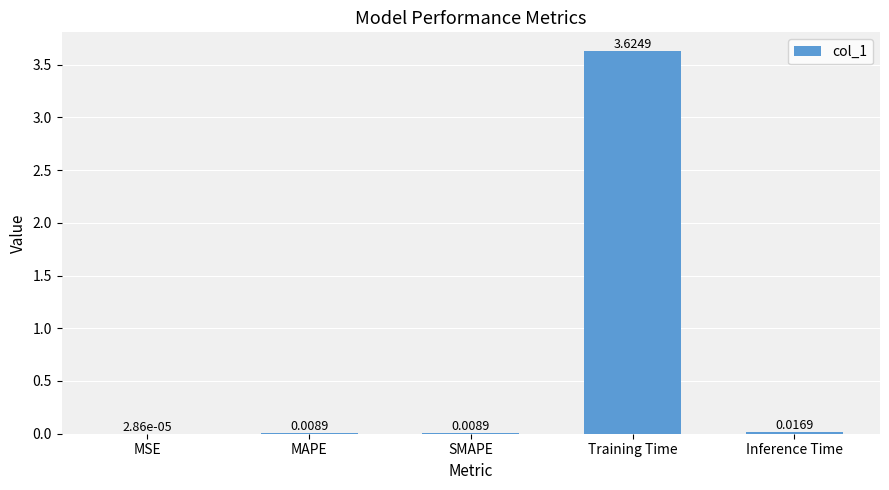

What is the change in value from Training Time to Inference Time?

-3.6